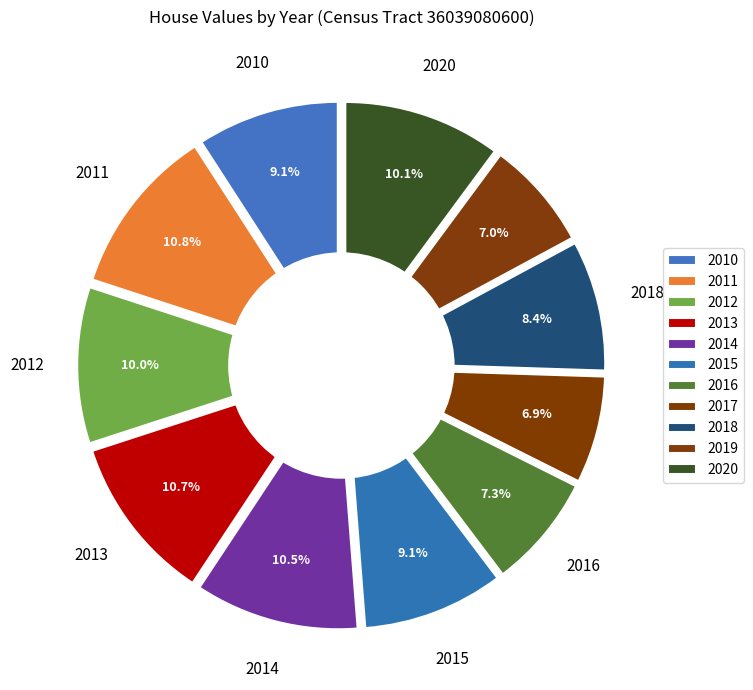

How many segments does this pie chart have?

11